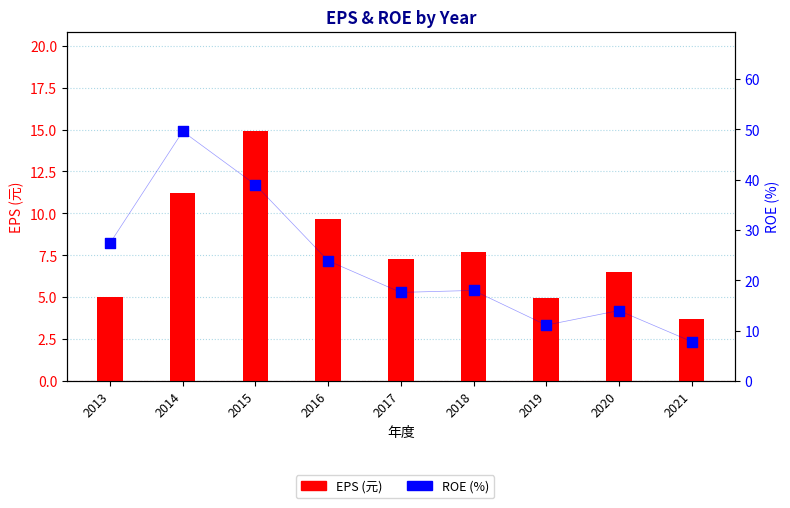

Which series has the largest total across all categories?

ROE (%)